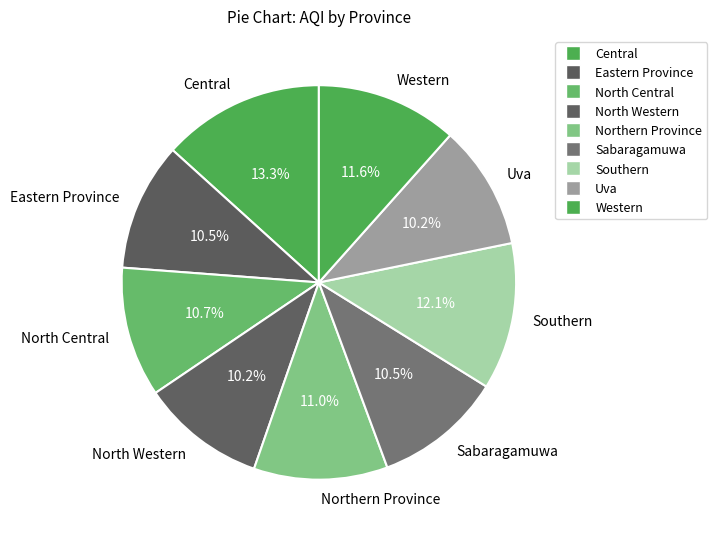

Count the number of slices in the pie.

9